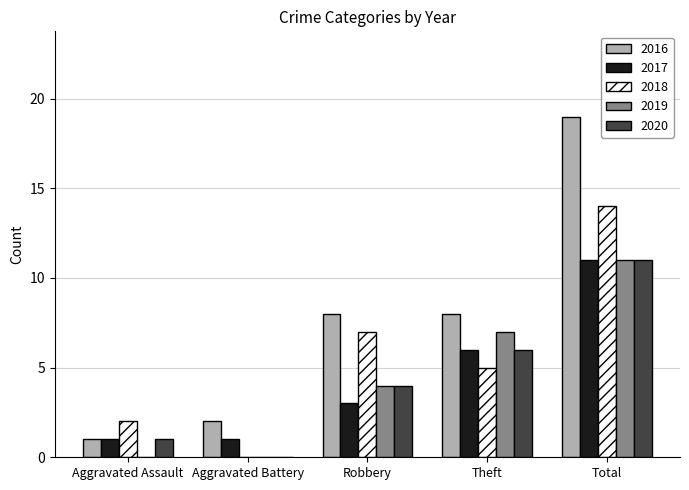

What is the sum of the 2020 values at Aggravated Assault and Robbery?

5